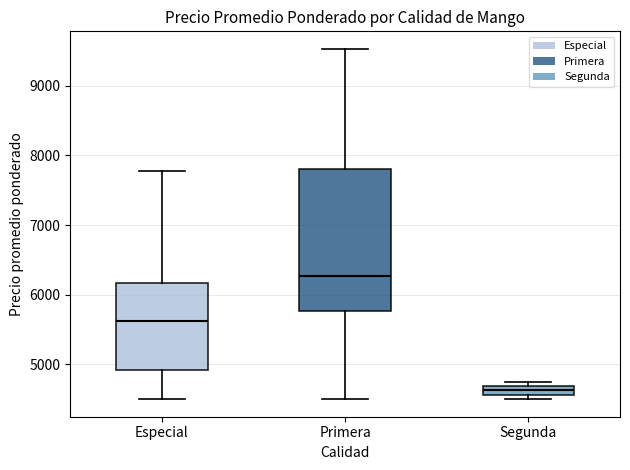

Which box is the tallest, from its lower edge to its upper edge?

Primera